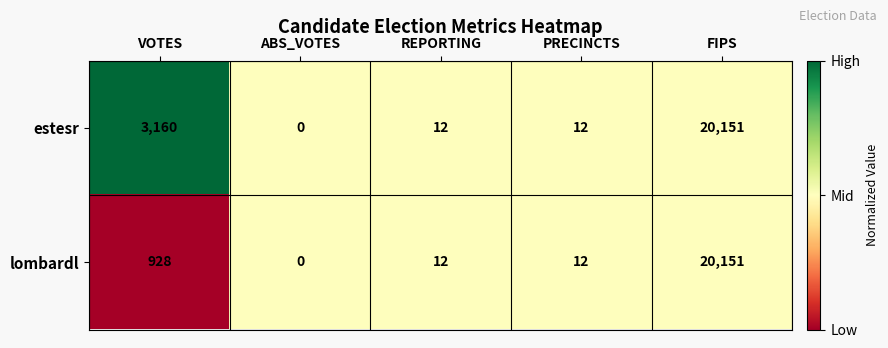

At which label does estesr reach its minimum?

ABS_VOTES